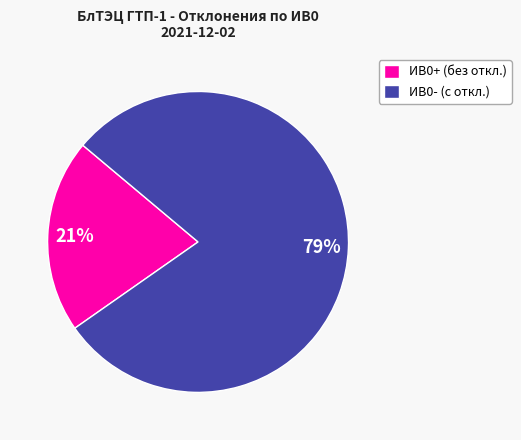

To the nearest percent, what percentage of the pie is ИВ0+ (без откл.)?

21%